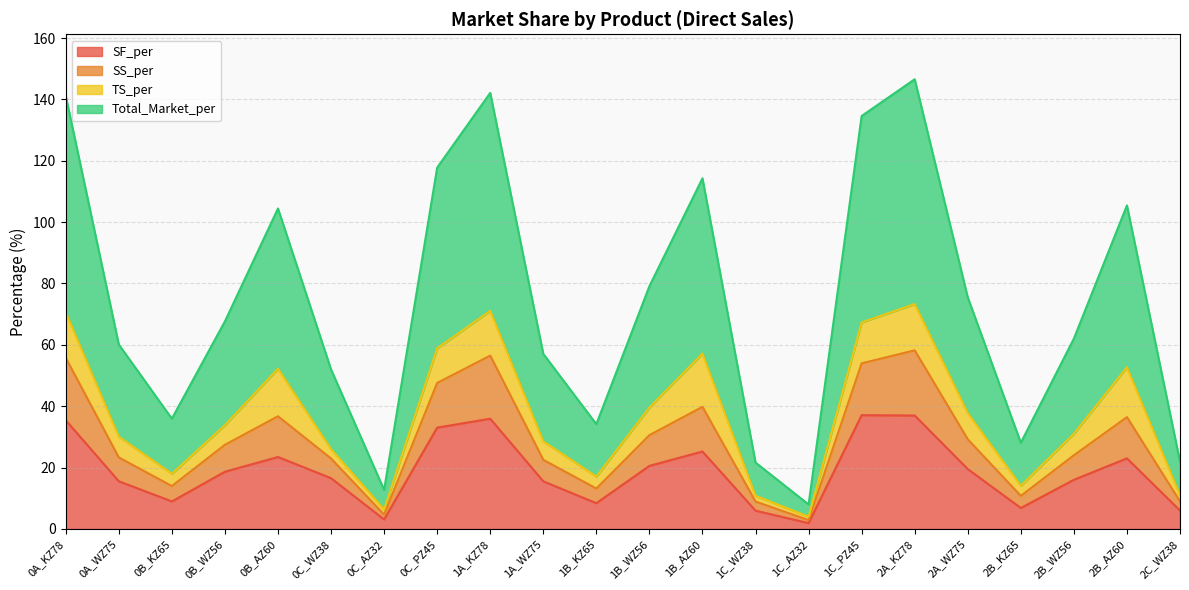

Which series has the largest total across all categories?

Total_Market_per